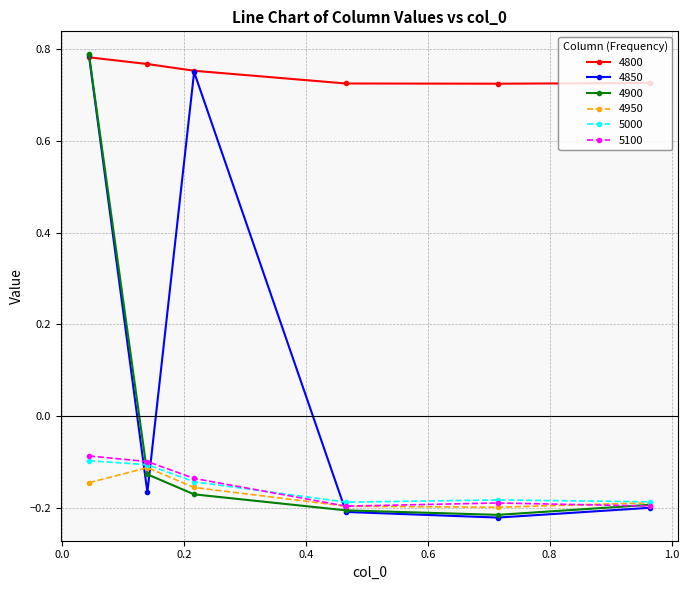

True or false: 4850 and 4900 cross at least once.

True